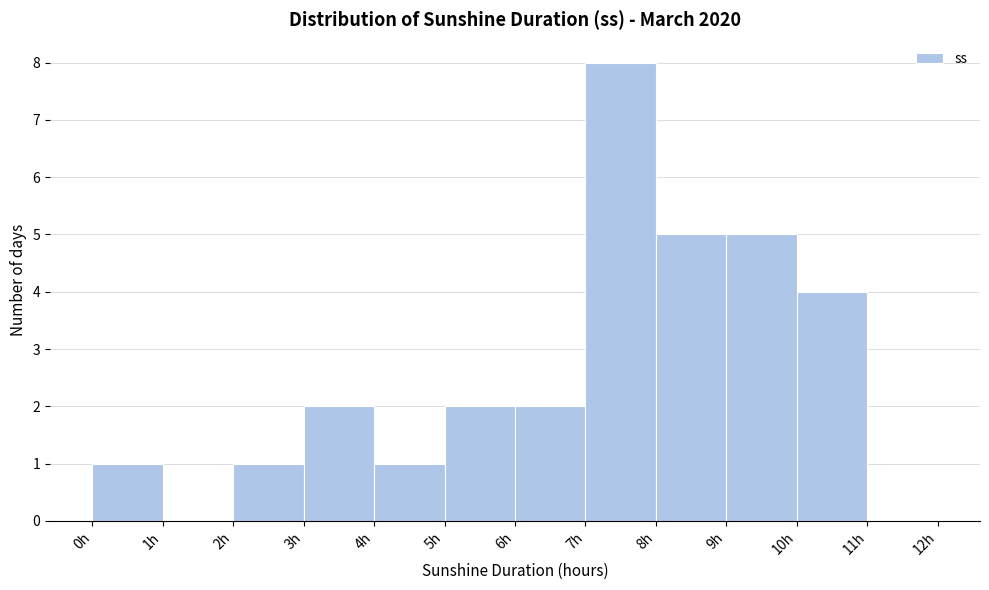

Over which range of the x-axis is the bar tallest?

7 to 8